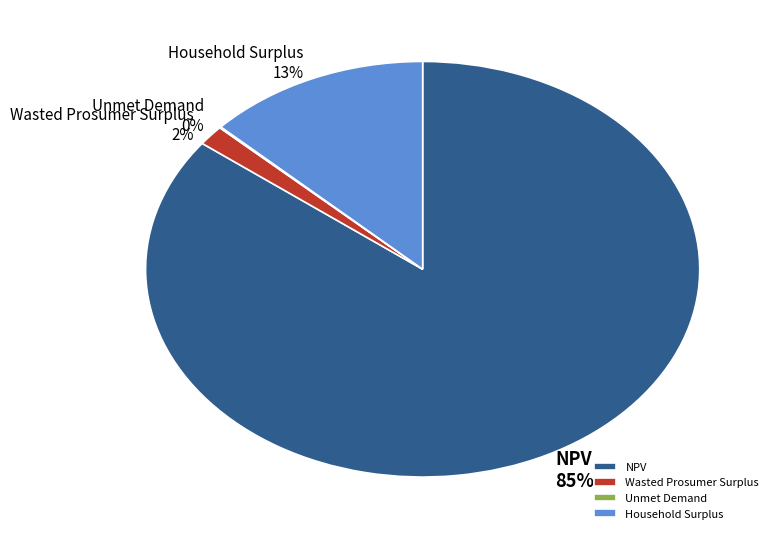

To the nearest percent, what is the difference between the largest and smallest slice percentages?

85%